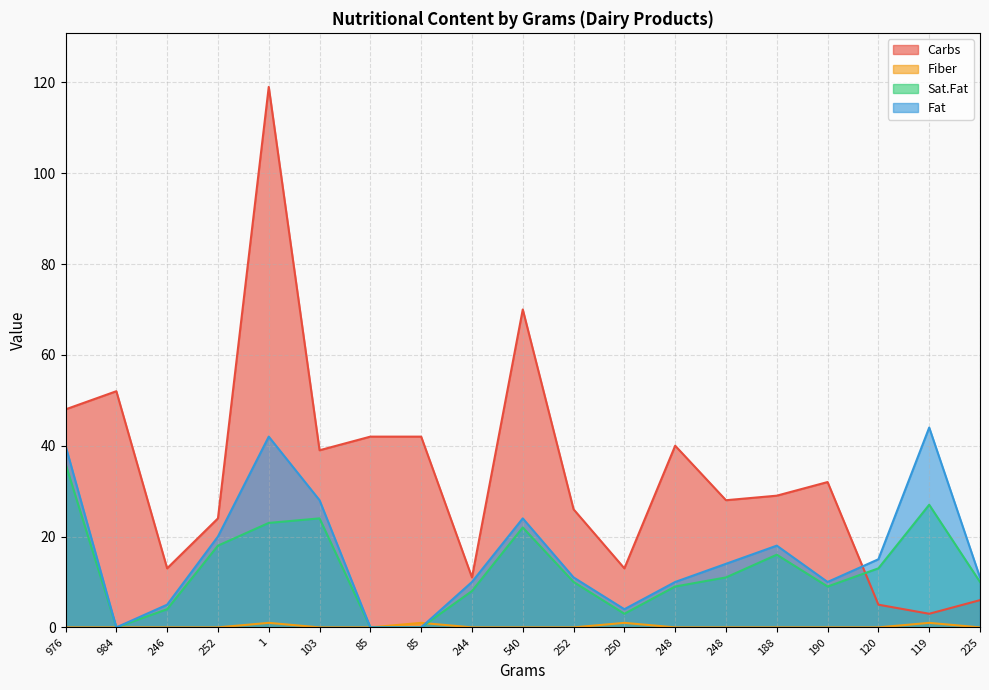

What is the label of the 12th point from the right?

85